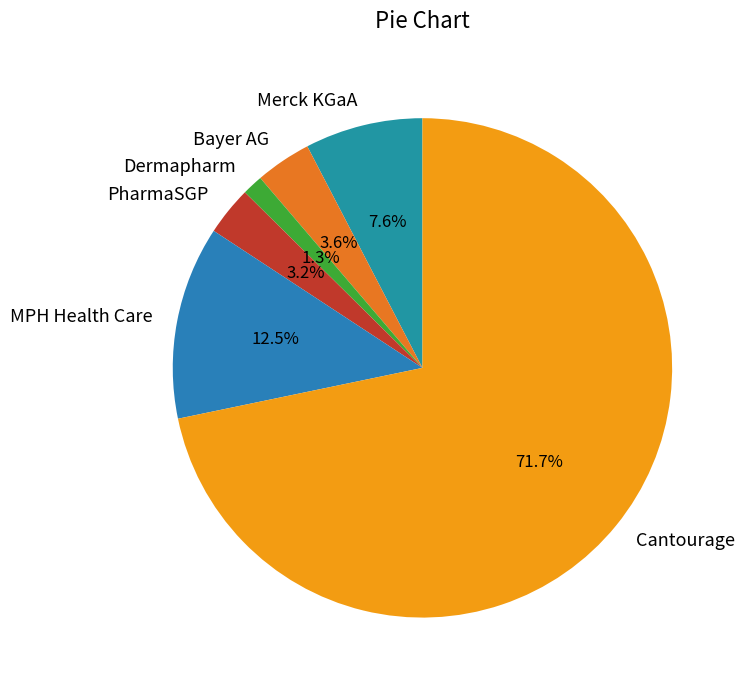

Between Bayer AG and Cantourage, which is larger?

Cantourage